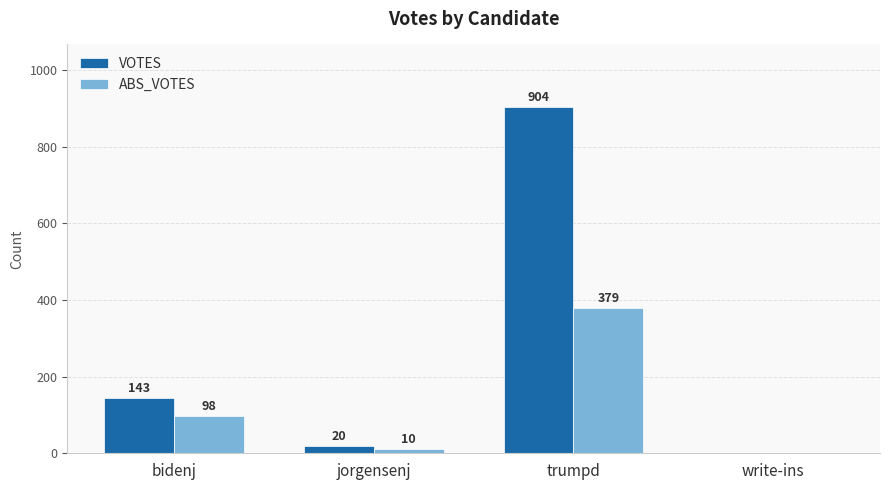

What is the average value of the ABS_VOTES series?

122